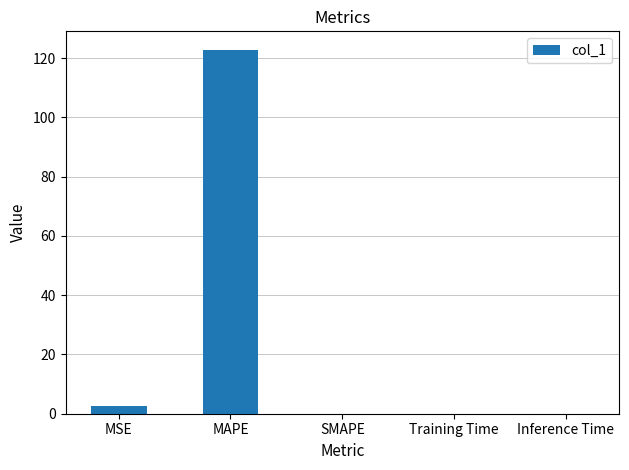

What is the change in value from MSE to SMAPE?

-2.6